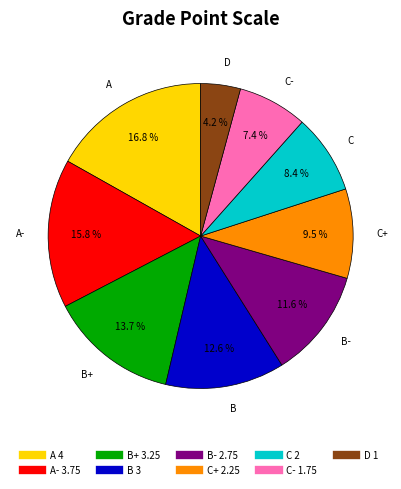

Is there a majority slice in this chart?

No